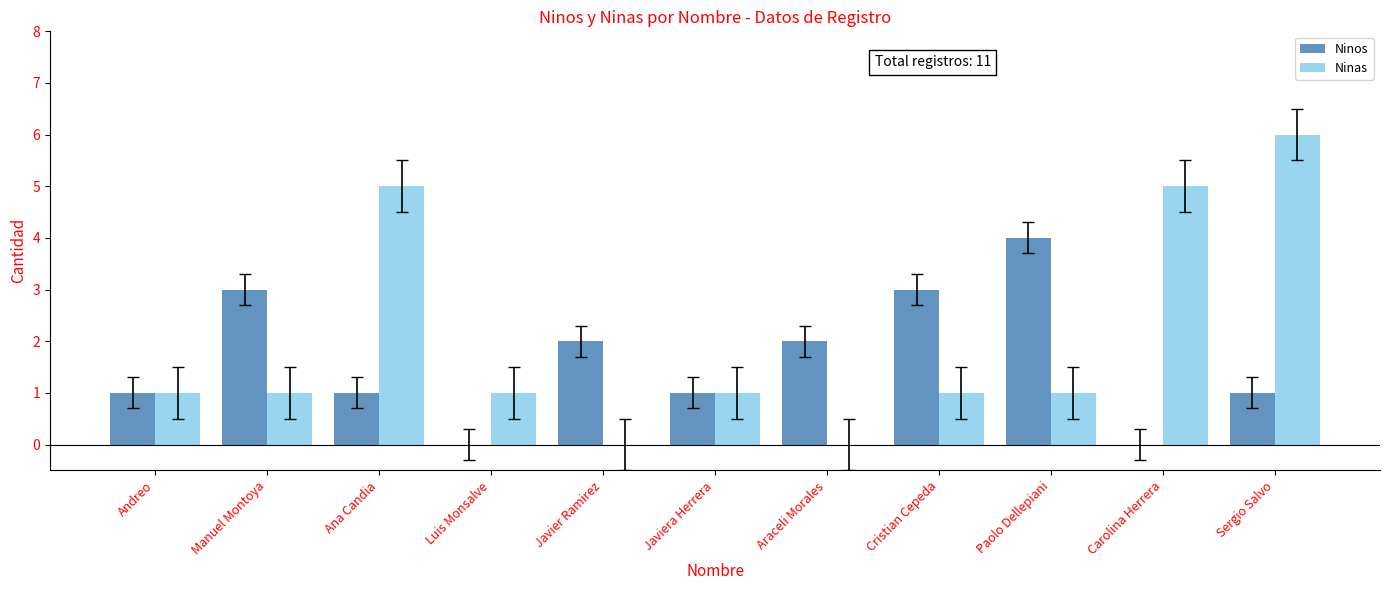

Reading right to left, what are all the values shown in this chart?

Ninos: Sergio Salvo=1	Carolina Herrera=0	Paolo Dellepiani=4	Cristian Cepeda=3	Araceli Morales=2	Javiera Herrera=1	Javier Ramirez=2	Luis Monsalve=0	Ana Candia=1	Manuel Montoya=3	Andreo=1
Ninas: Sergio Salvo=6	Carolina Herrera=5	Paolo Dellepiani=1	Cristian Cepeda=1	Araceli Morales=0	Javiera Herrera=1	Javier Ramirez=0	Luis Monsalve=1	Ana Candia=5	Manuel Montoya=1	Andreo=1